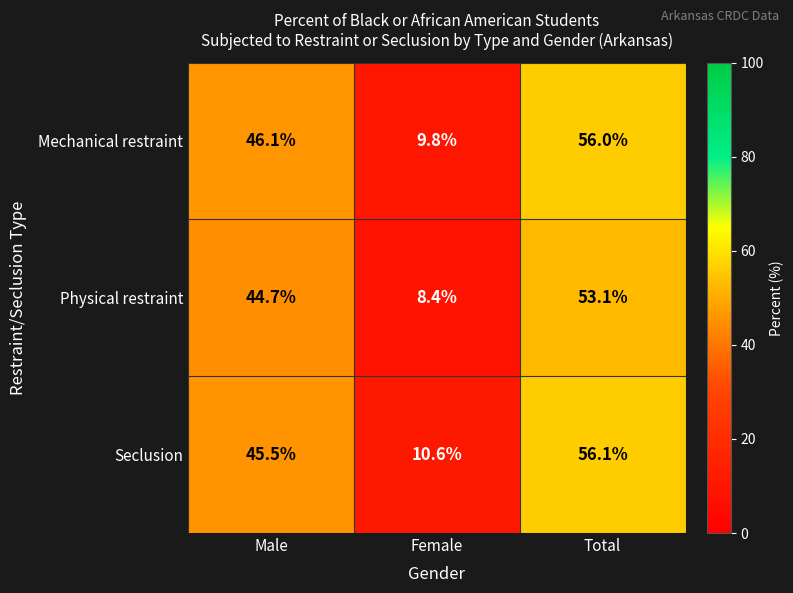

Is it true that Physical restraint equals 44.7 at Male?

True